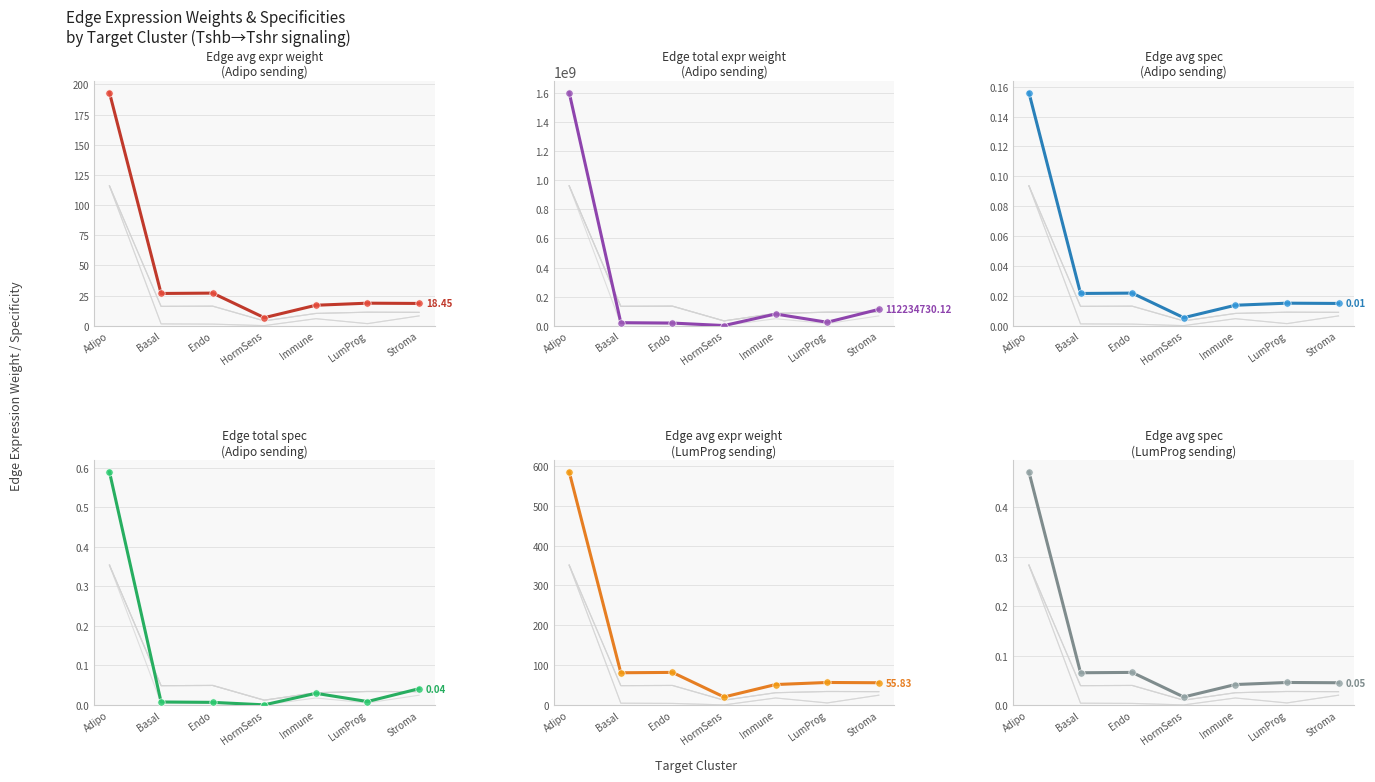

Which series has the widest spread of Y values?

Edge total expression weight (Adipo)